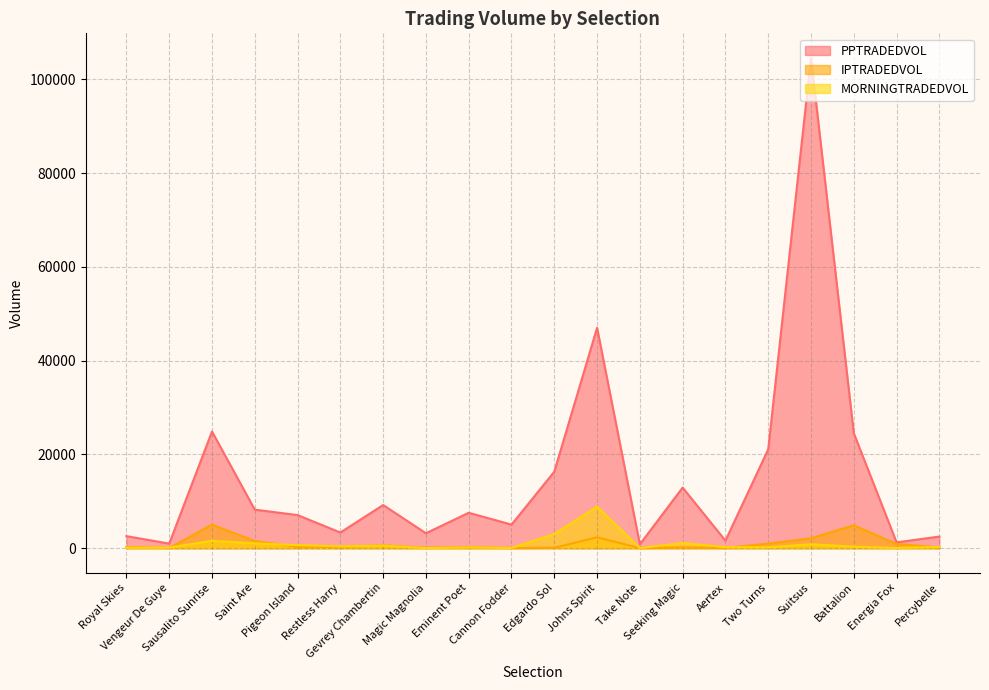

What is the label of the 9th point from the right?

Johns Spirit